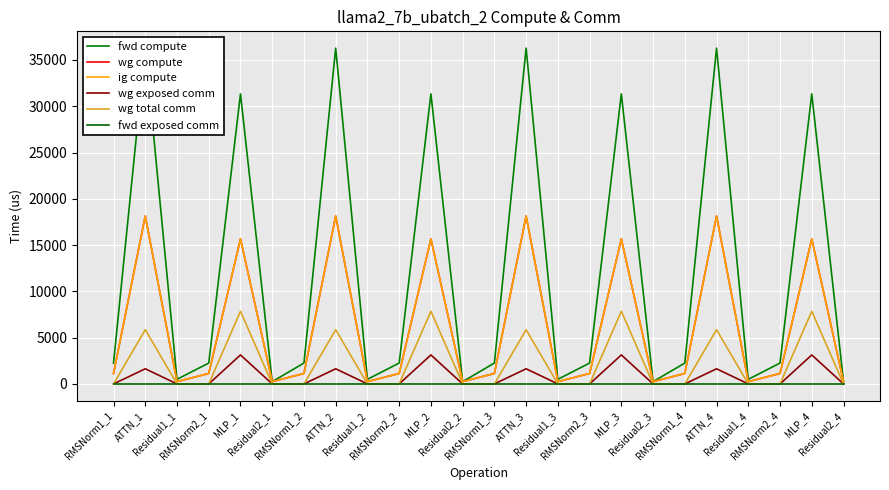

What is the sum of all fwd compute values?

291504.0